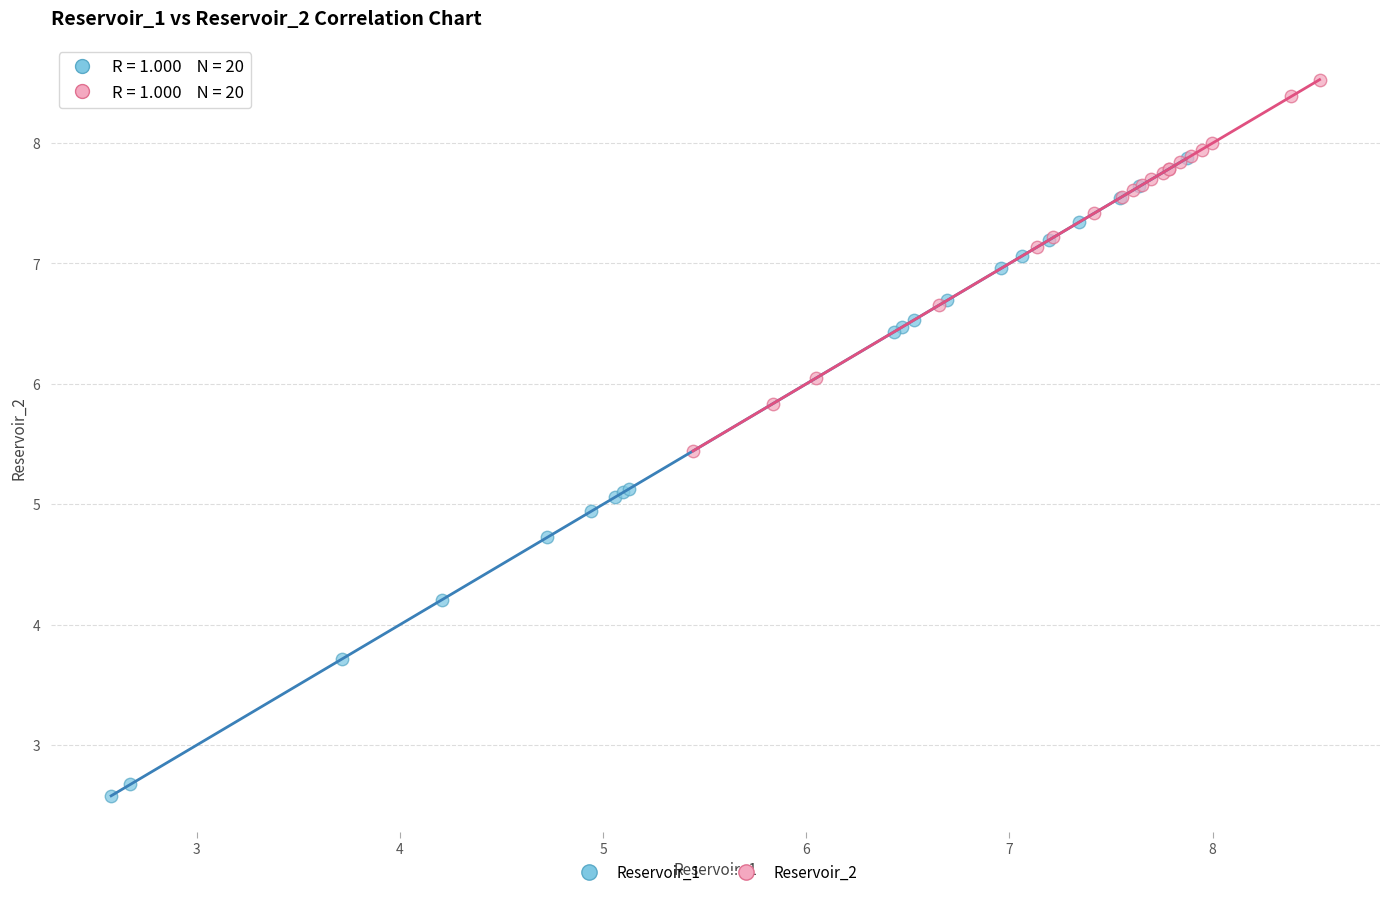

Which series reaches the minimum Y coordinate?

Reservoir_1